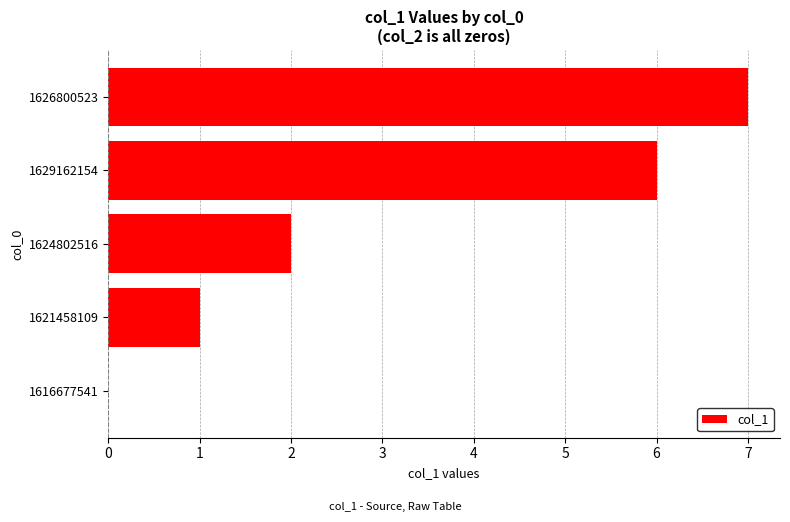

Which has a higher value, 1626800523 or 1616677541?

1626800523